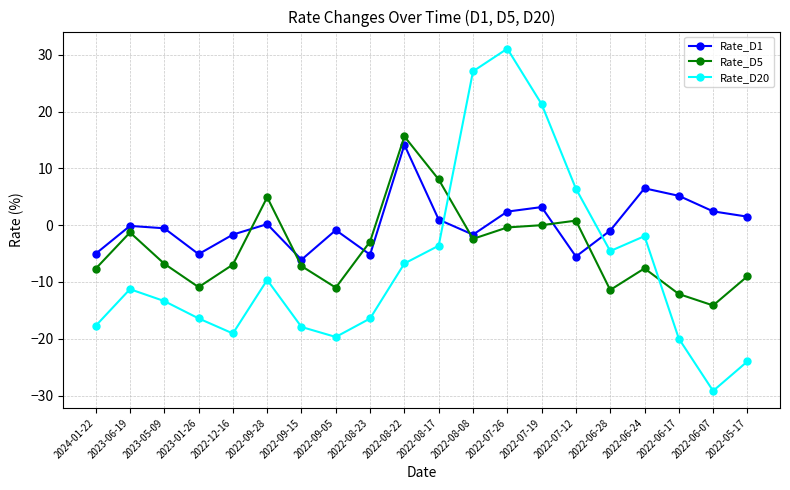

Read the Rate_D5 value at 2022-09-15.

-7.2